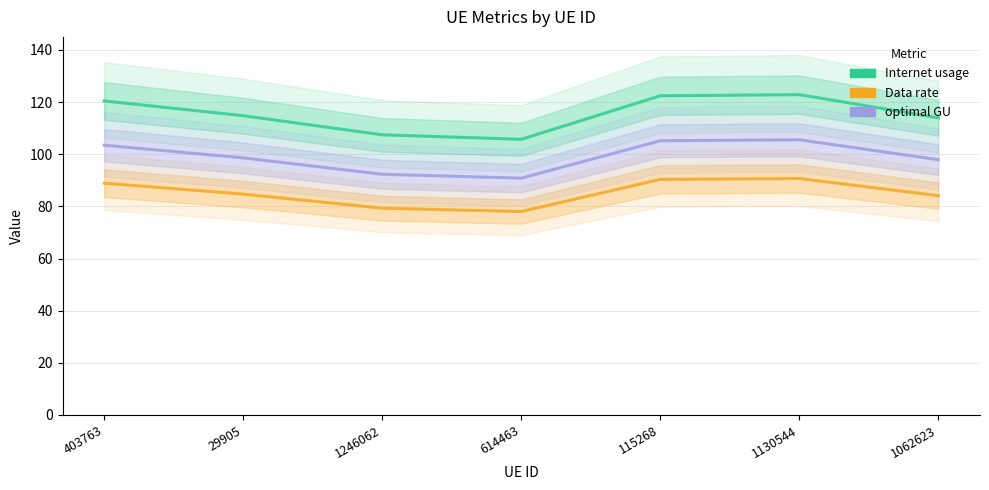

What is the difference between the Internet usage values at 403763 and 1062623?

6.5